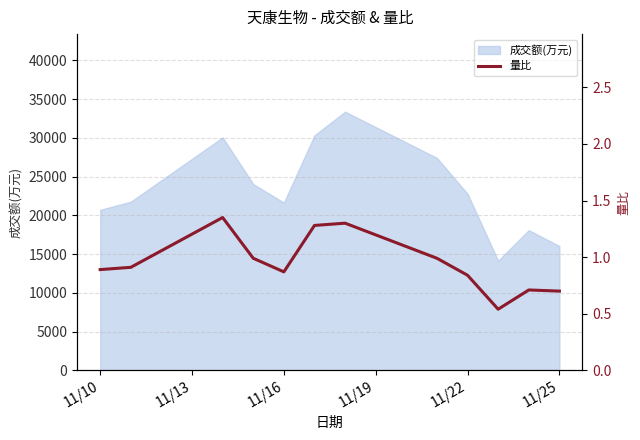

The value of 成交额(万元) at 11/25 is 16047. True or false?

True